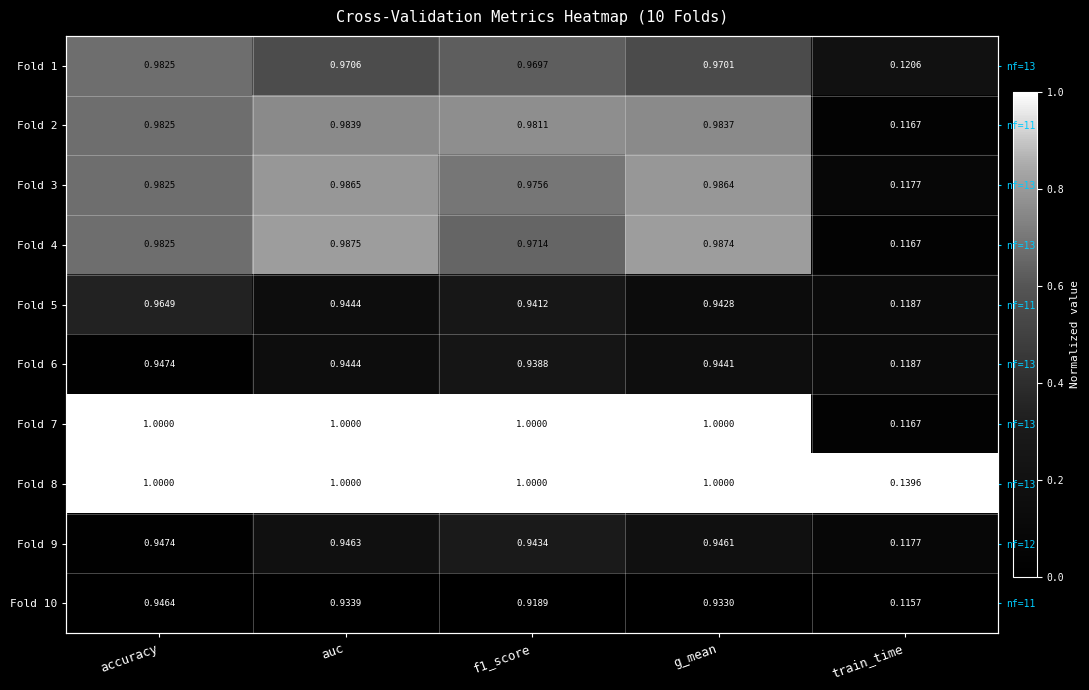

Between accuracy and g_mean, which series saw the biggest shift?

Fold 5